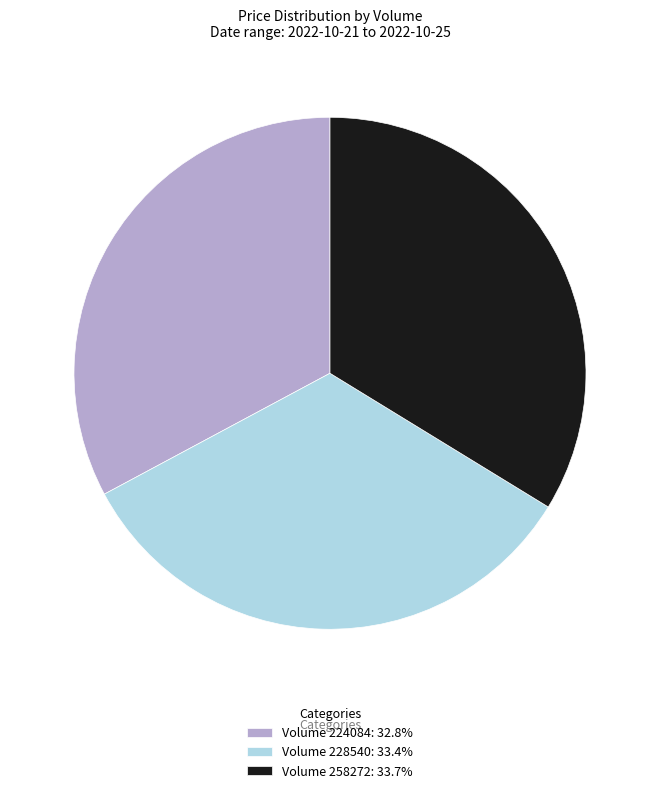

Combined, do Volume 258272: 33.7% and Volume 224084: 32.8% account for over 50%?

Yes